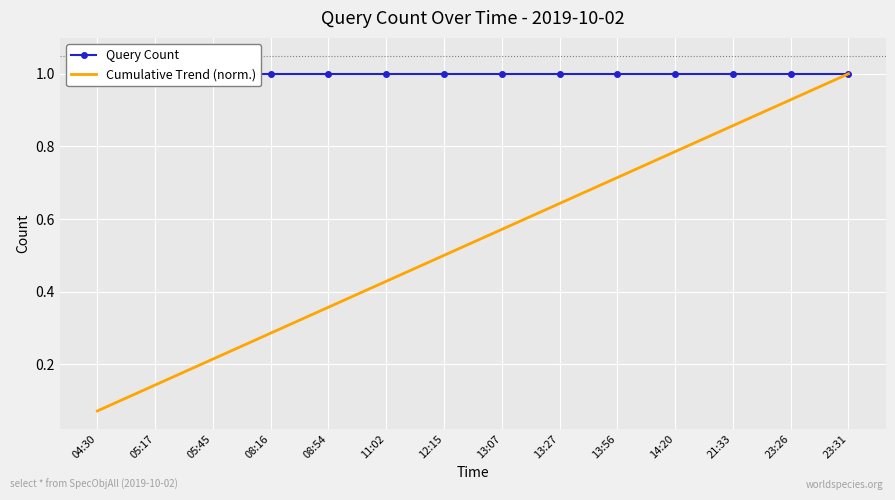

How many lines are shown in the chart?

2